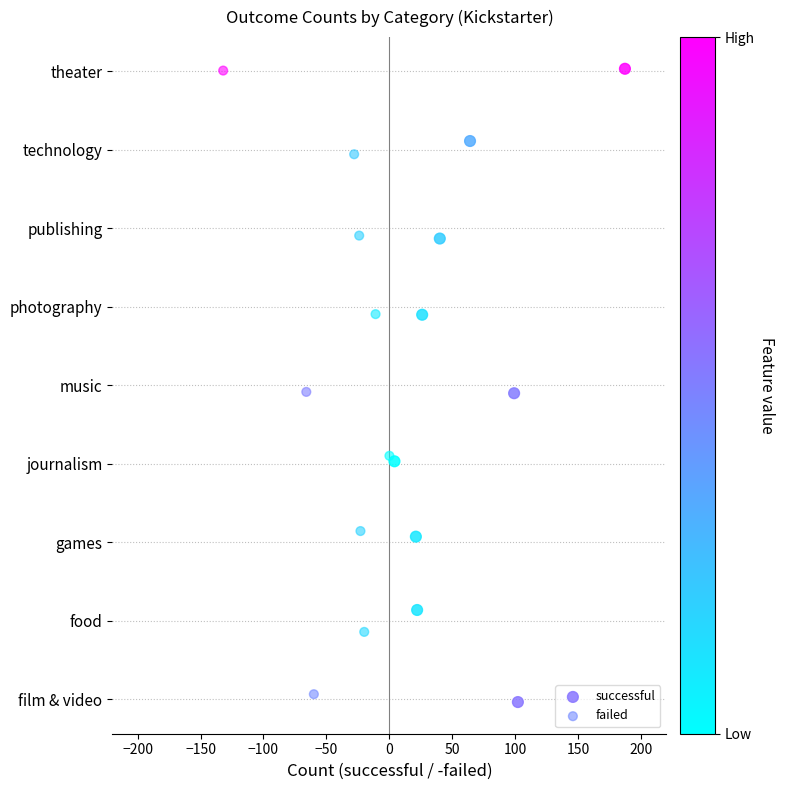

Which series has the widest spread of Y values?

successful